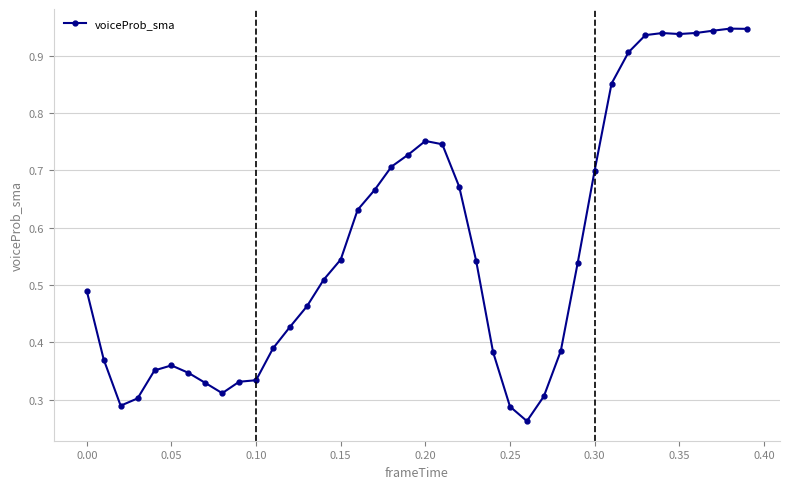

What is the sum of all values?

22.8